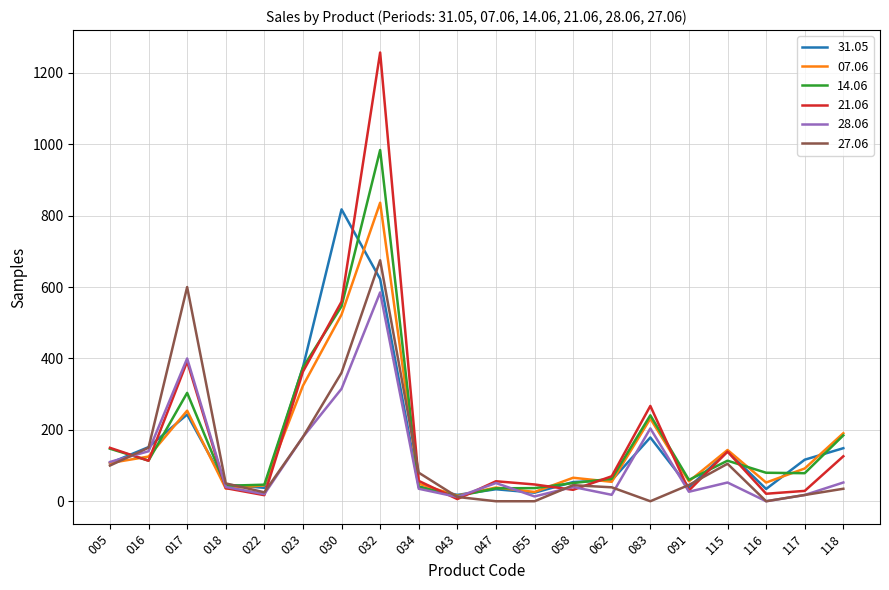

What is the difference between the highest and lowest values at 034?

45.0